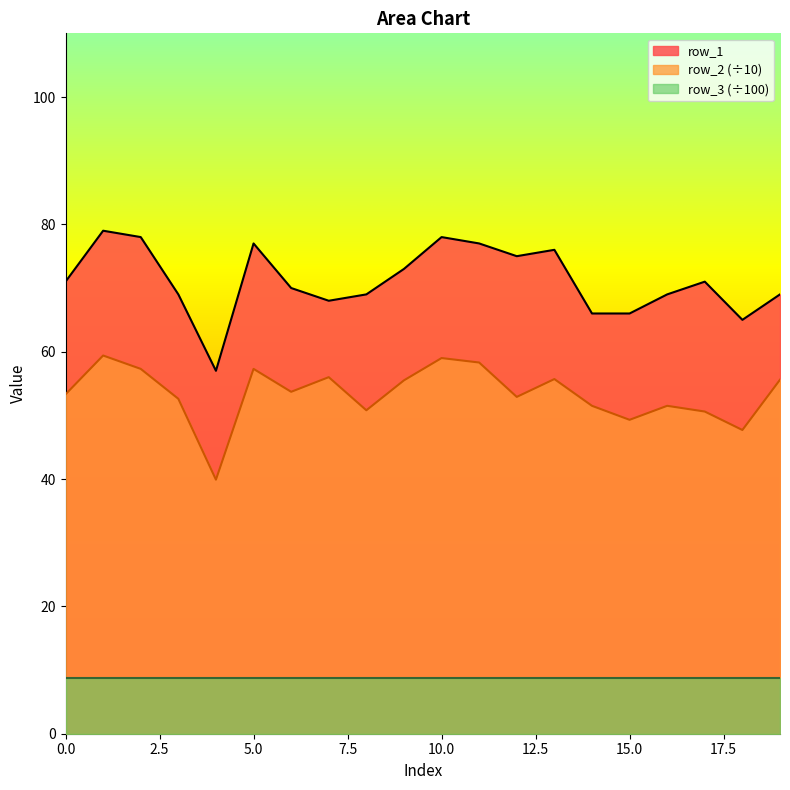

Is it true that row_2 equals 55.6 at 19?

True